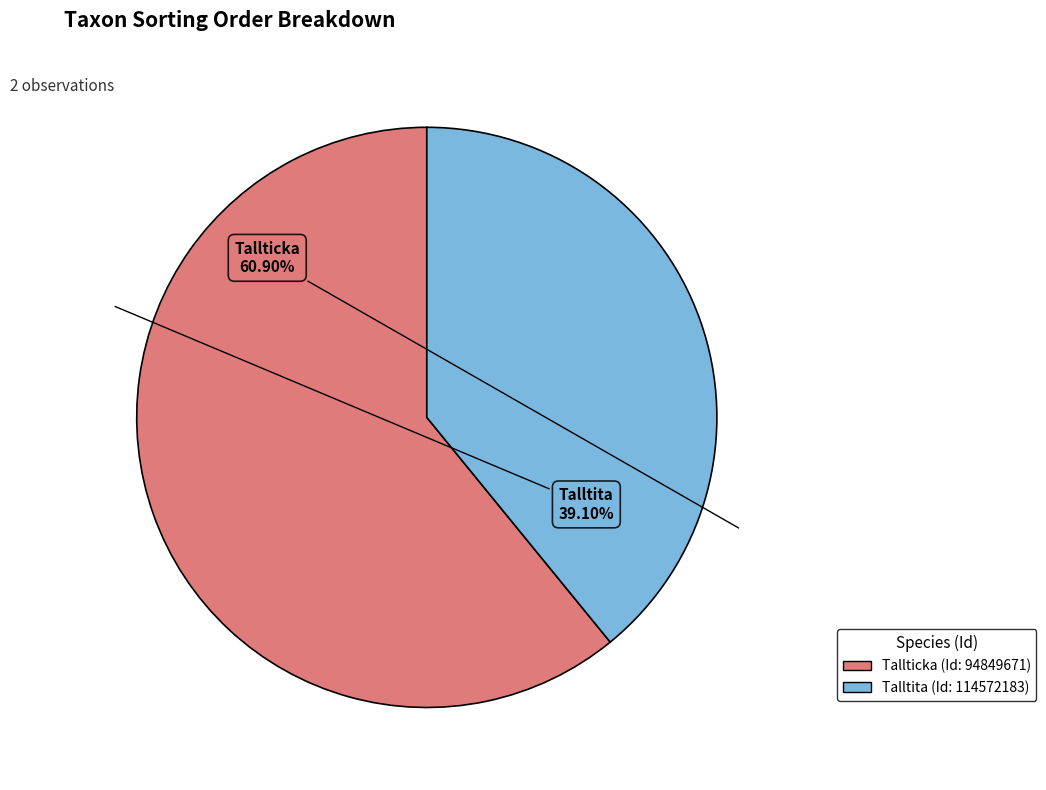

Rank the categories by value from lowest to highest.

114572183, 94849671